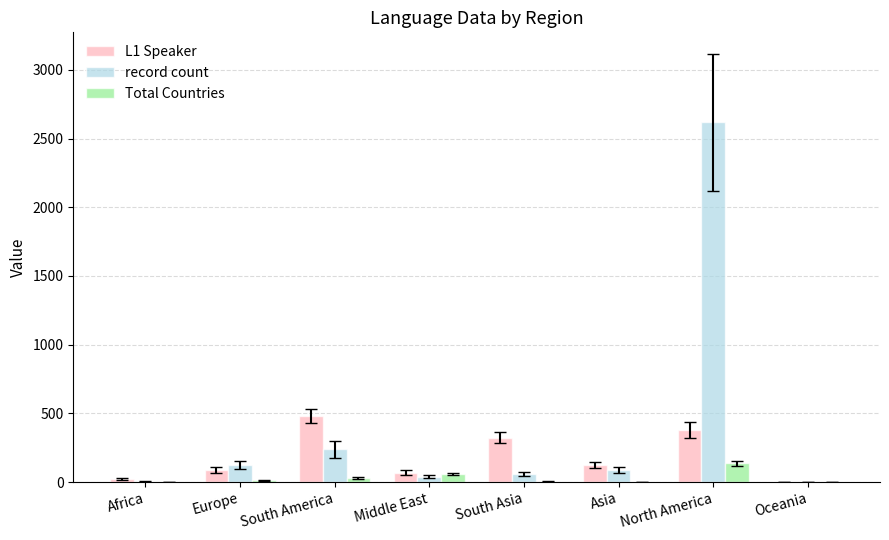

What is the sum of the Total Countries values at North America and Middle East?

196.0